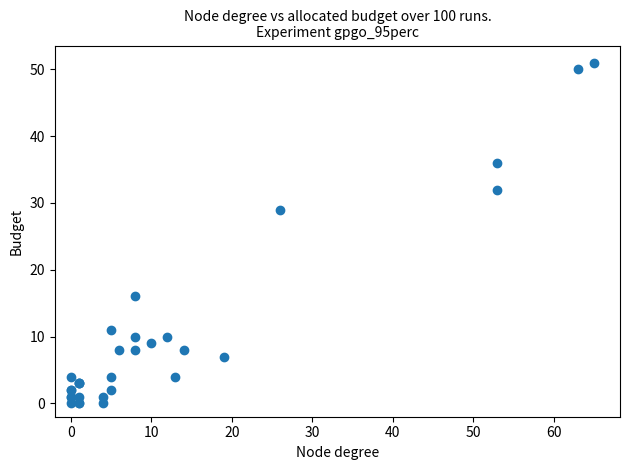

What Y value in the scatter plot is closest to 25?

29